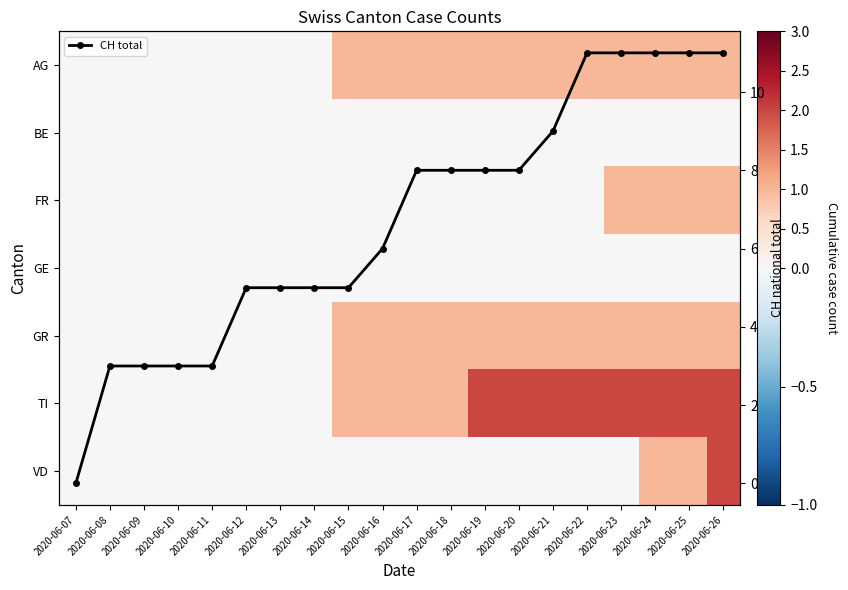

How many categories are shown in the chart?

20